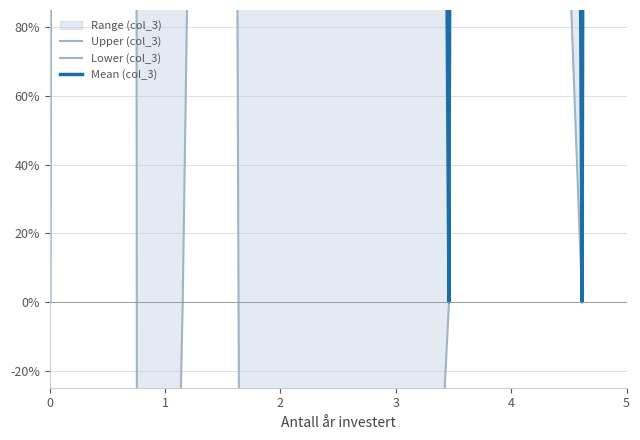

How many data points in Lower (col_3) are less than 0?

4